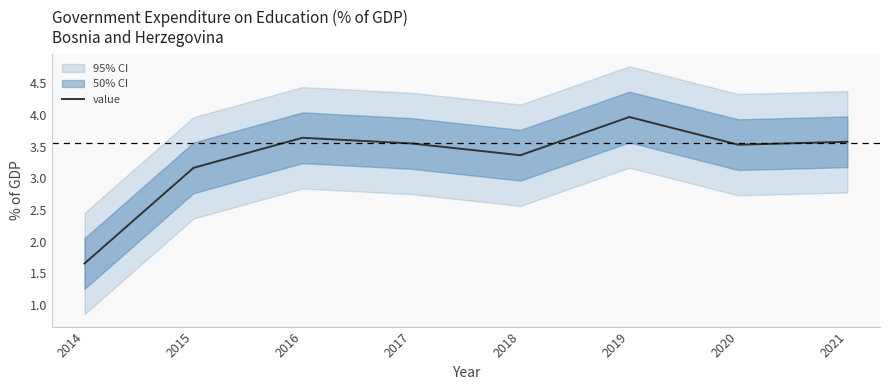

What is the value of the 7th point from the left?

3.5